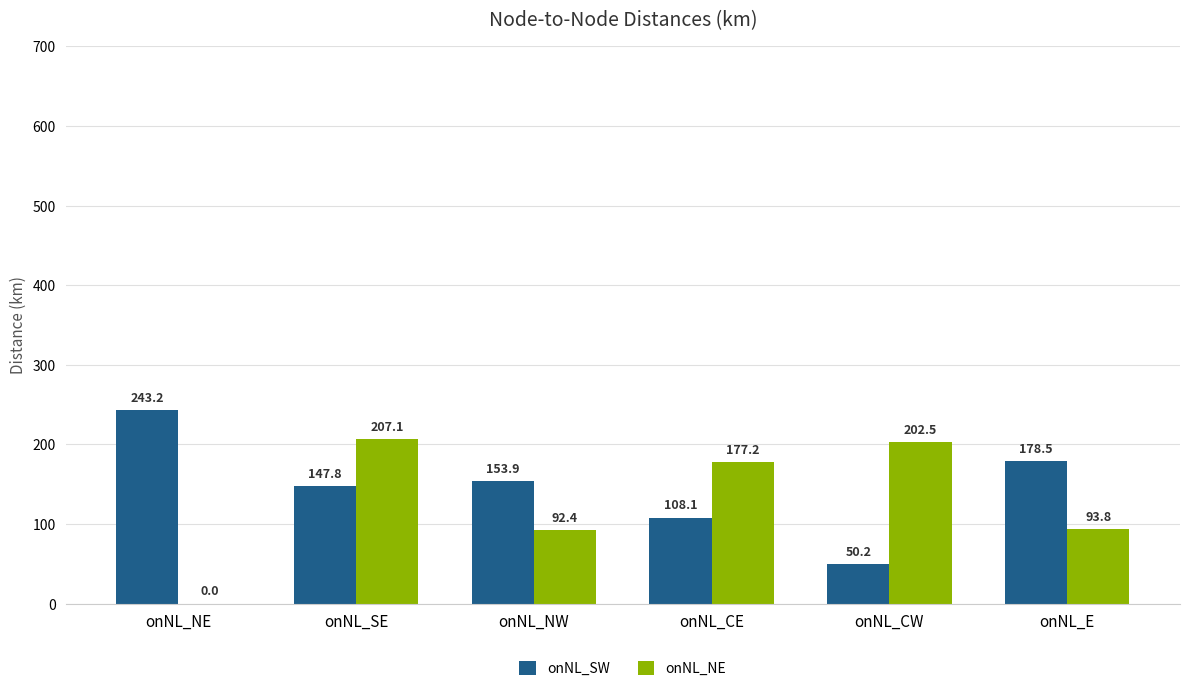

Where is onNL_NE nearest to the value 103?

onNL_E